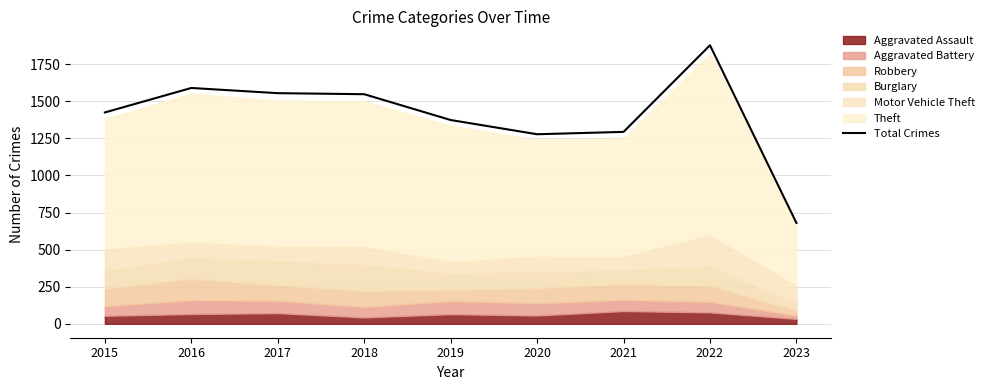

The chart shows a value of 804 at 2021. True or false?

False